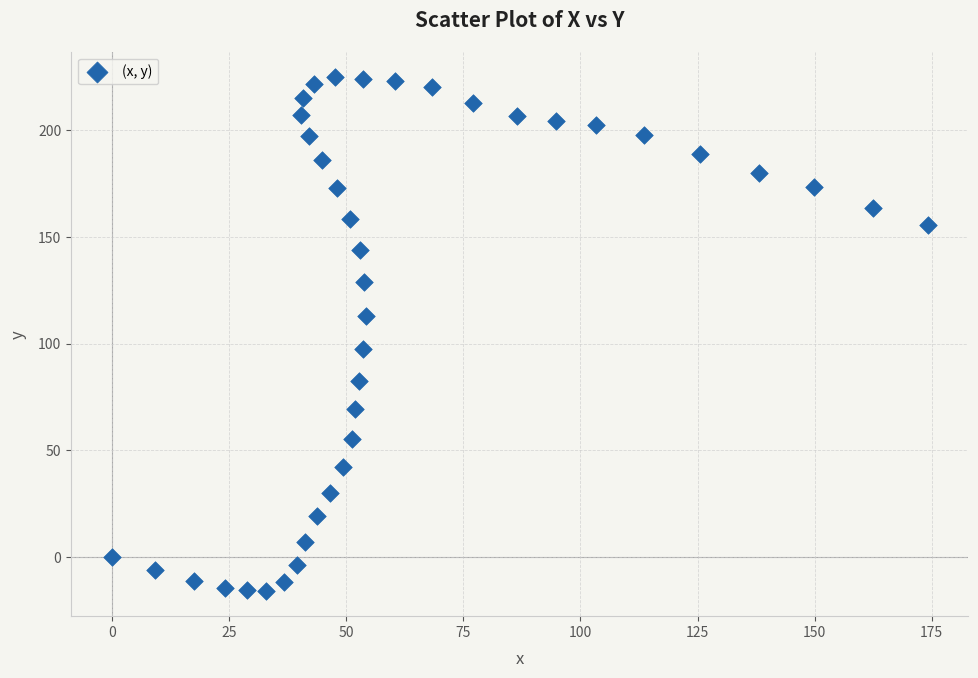

What is the range of Y values (max minus min)?

240.5